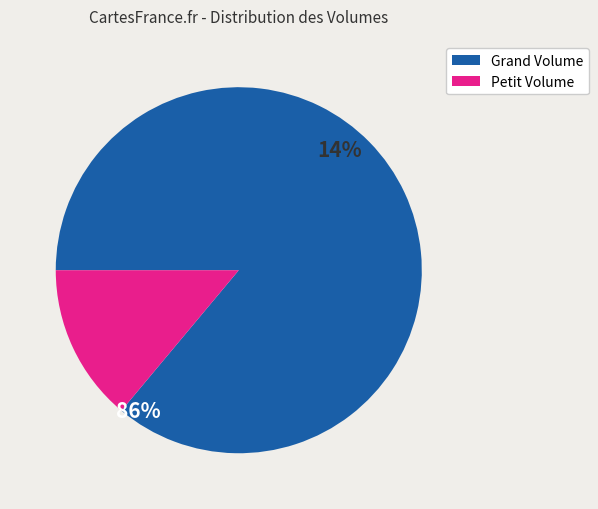

Is there a majority slice in this chart?

Yes